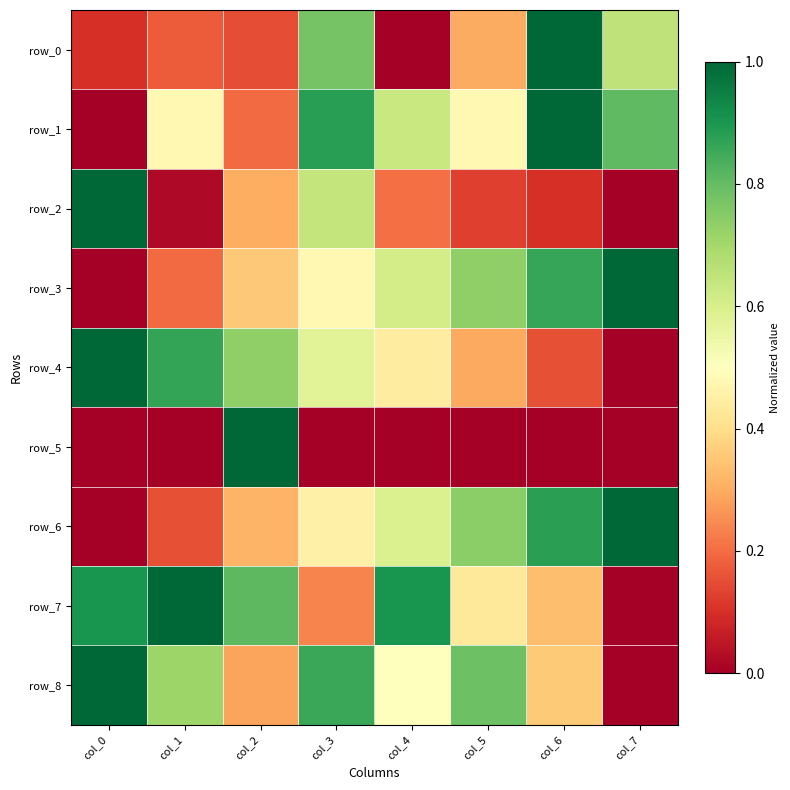

How many positive values does the row_5 series have?

7